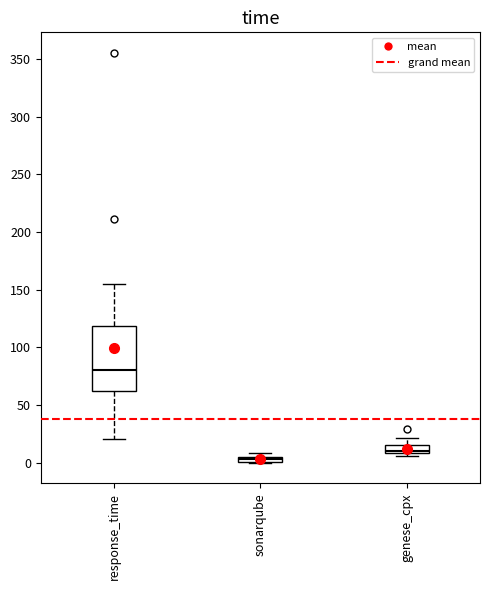

Which box has the highest median line?

response_time